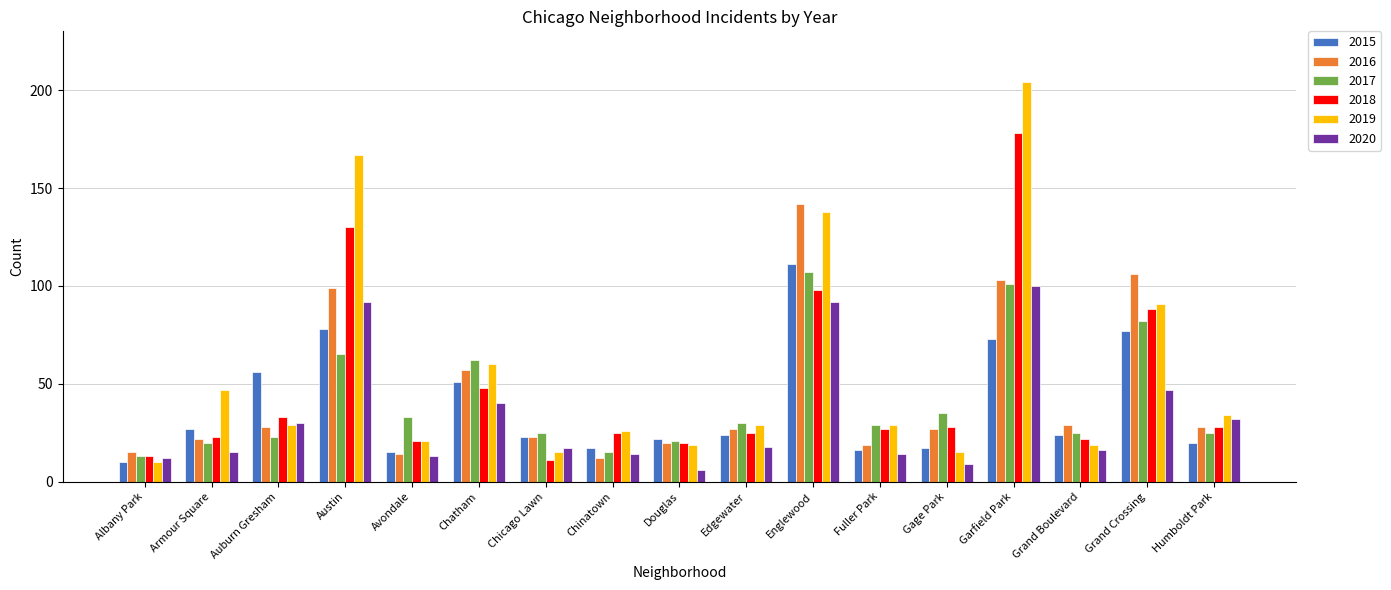

Reading left to right, extract all data points from this chart.

2015: 10	27	56	78	15	51	23	17	22	24	111	16	17	73	24	77	20
2016: 15	22	28	99	14	57	23	12	20	27	142	19	27	103	29	106	28
2017: 13	20	23	65	33	62	25	15	21	30	107	29	35	101	25	82	25
2018: 13	23	33	130	21	48	11	25	20	25	98	27	28	178	22	88	28
2019: 10	47	29	167	21	60	15	26	19	29	138	29	15	204	19	91	34
2020: 12	15	30	92	13	40	17	14	6	18	92	14	9	100	16	47	32